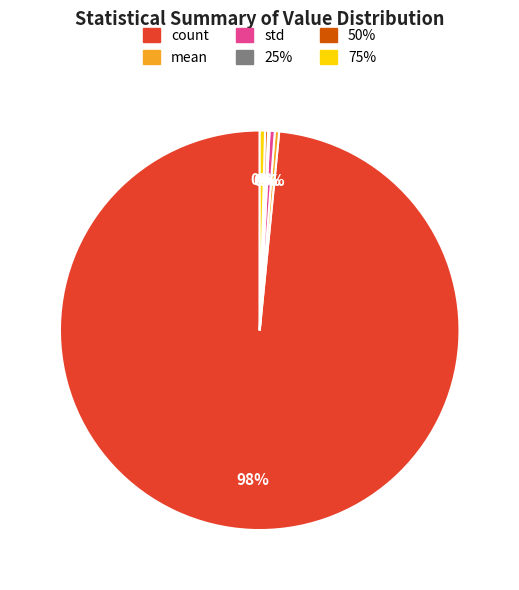

What is the ratio of the value at mean to the value at std?

0.8